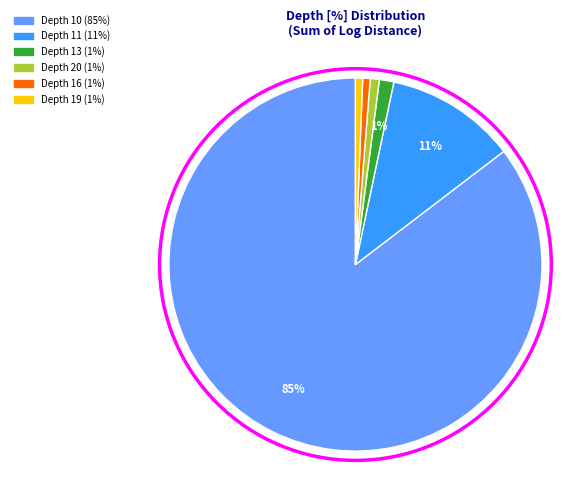

Is there a majority slice in this chart?

Yes